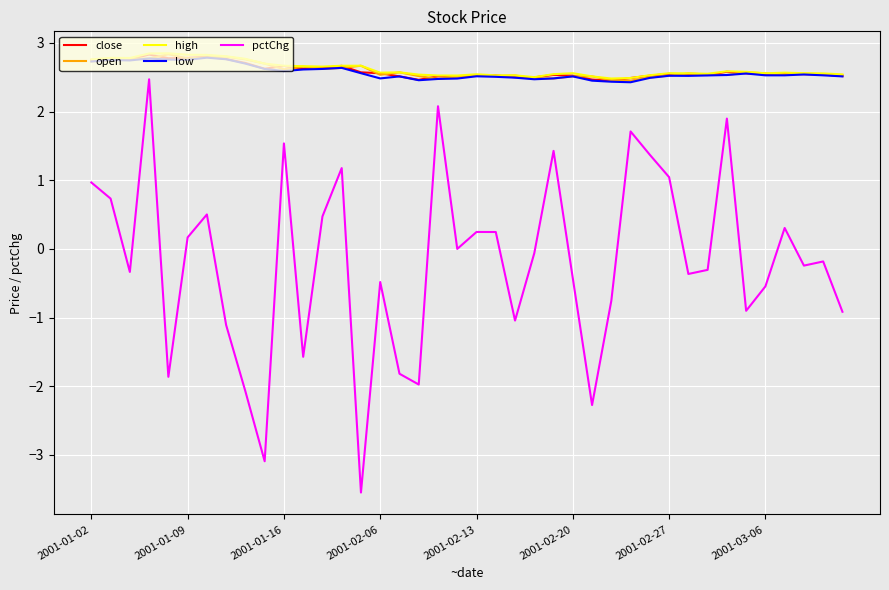

True or false: pctChg and open intersect in this chart.

False